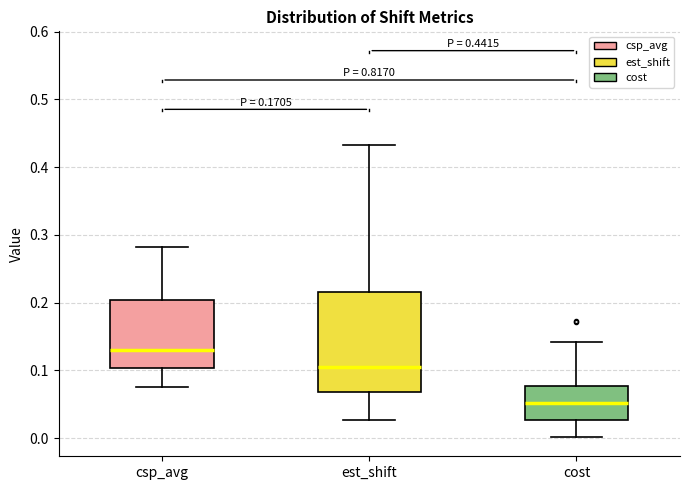

Which box has the highest median line?

csp_avg